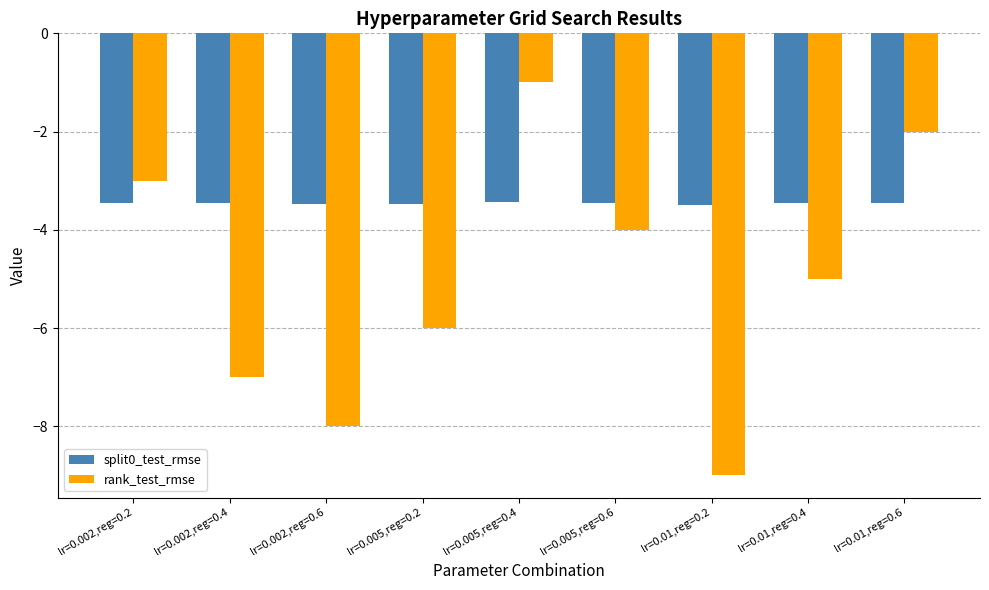

At which label does rank_test_rmse reach its peak?

lr=0.005,reg=0.4